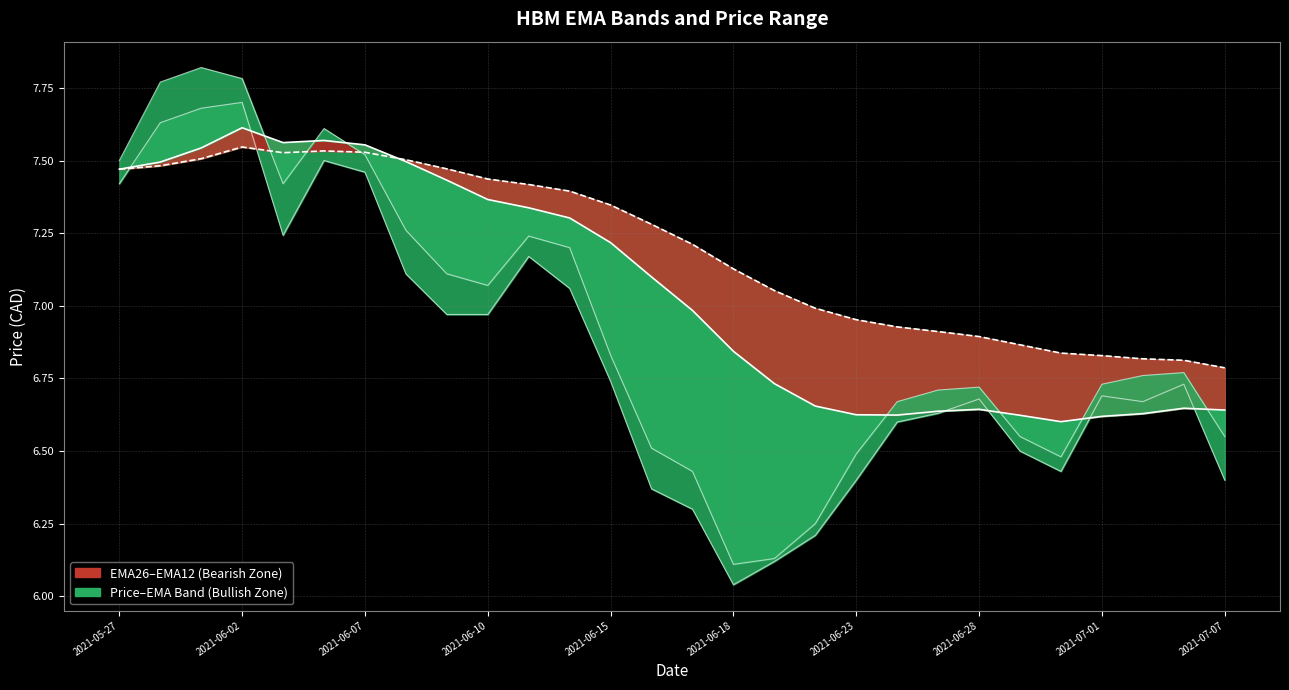

What is the difference between the HBM spanTwelveEMA values at 2021-07-07 and 13?

0.3